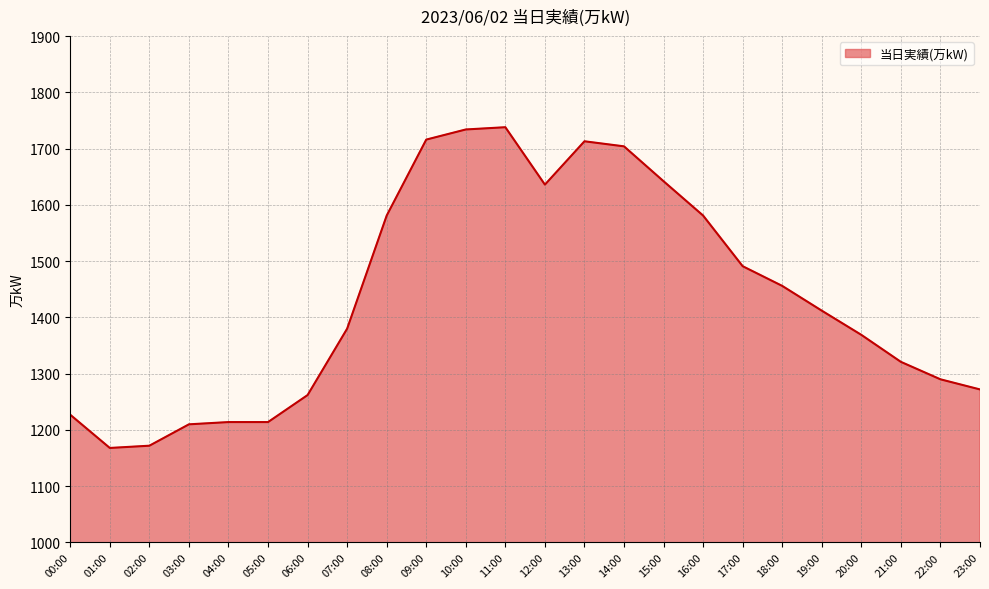

What is the ratio of the value at 23:00 to the value at 04:00?

1.0